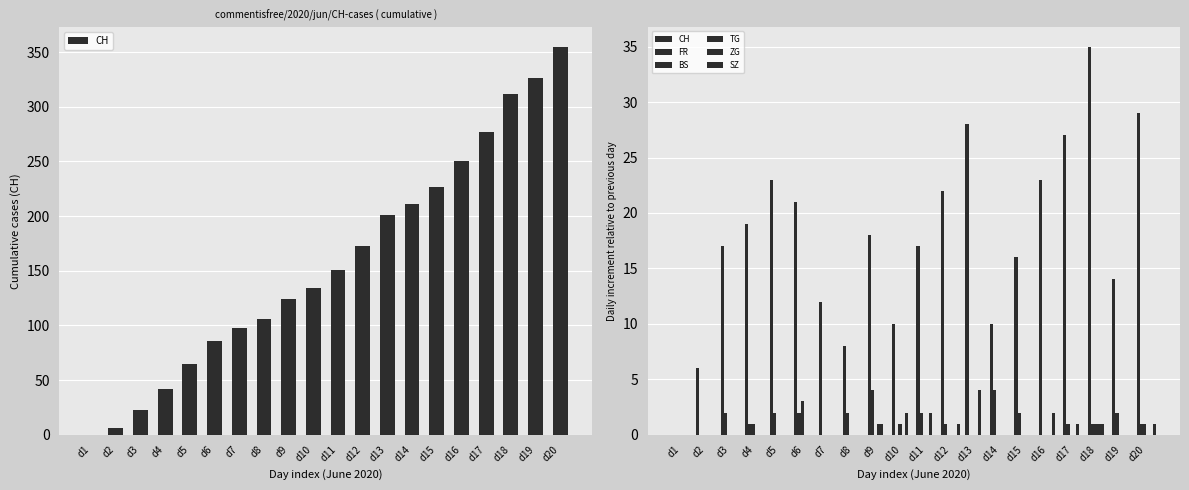

Count the SZ values in the range 0 to 1.

20